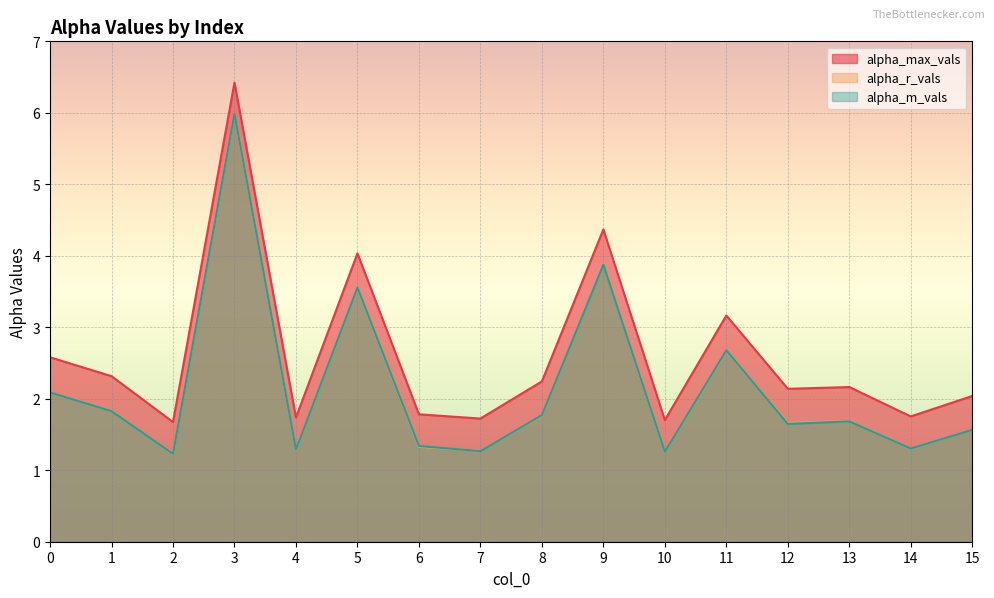

At 8, list the series in order from largest to smallest.

alpha_max_vals, alpha_m_vals, alpha_r_vals